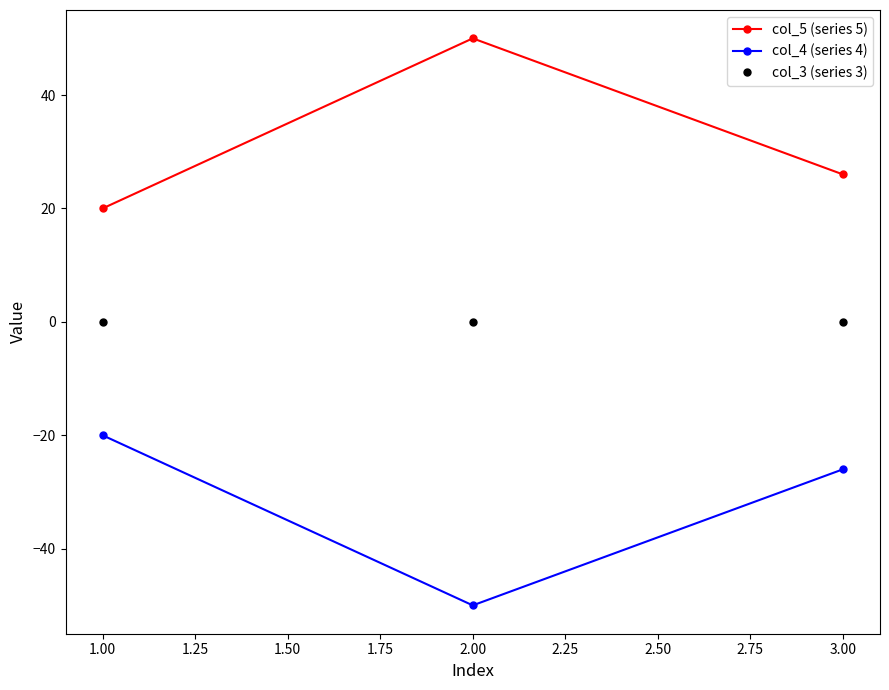

Where is col_5 (series 5) nearest to the value 35?

3.00